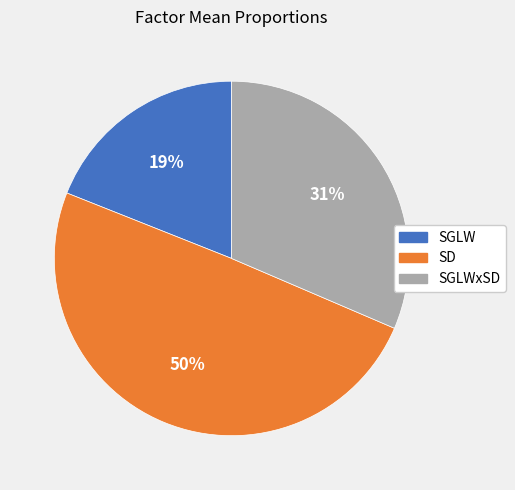

To the nearest percent, what is the difference between the largest and smallest slice percentages?

31%